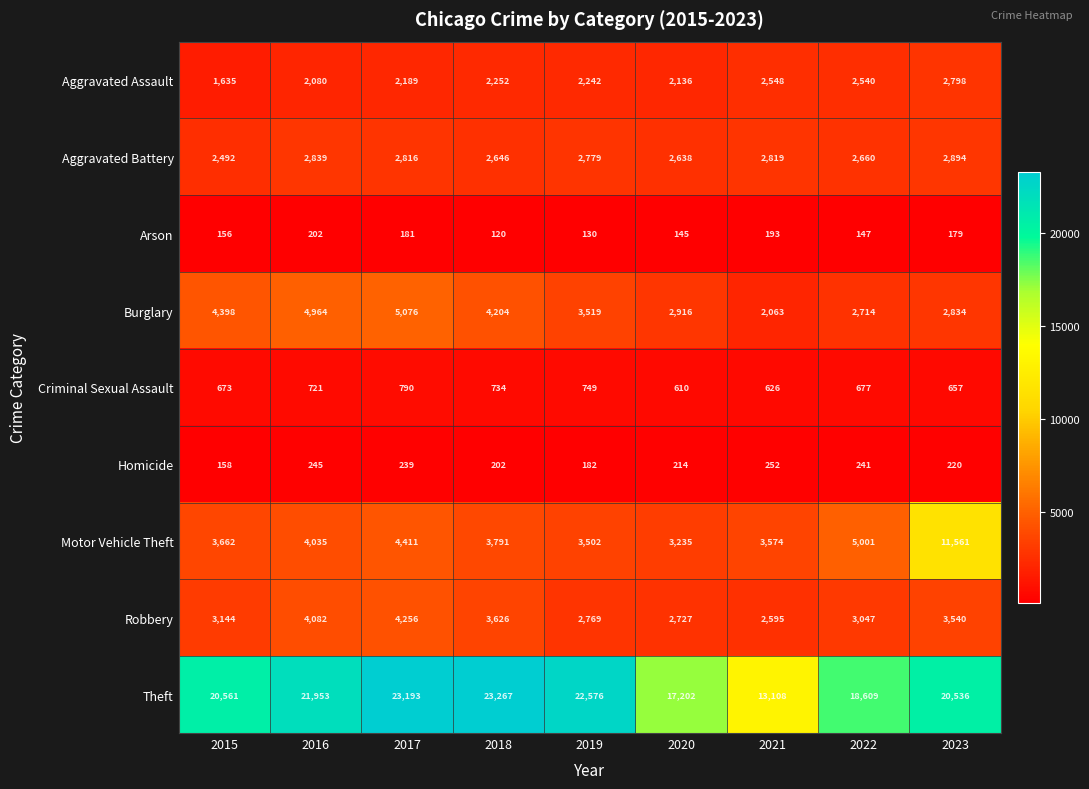

Which series has the largest total across all categories?

Theft